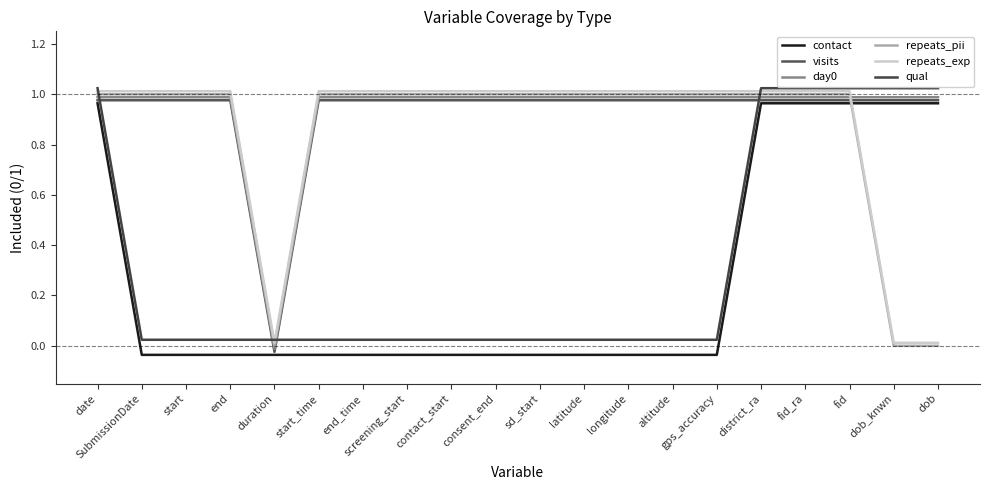

Does the chart display data point markers on the line(s)?

No